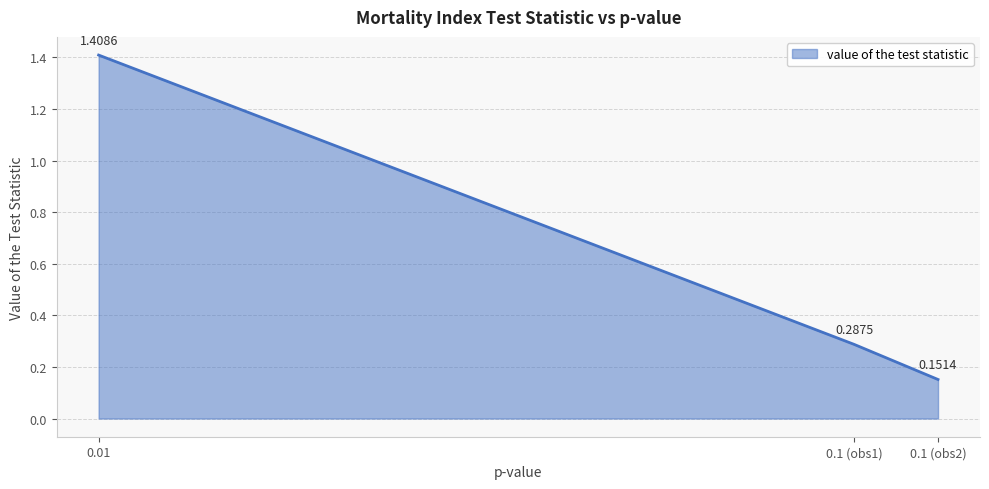

What is the change in value from 0.01 to 0.1 (obs1)?

-1.1